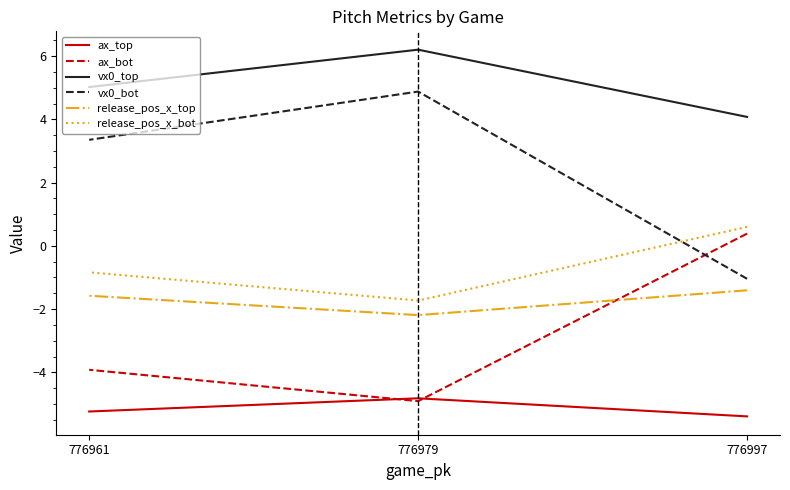

At which category does the chart reach its peak across all series?

776979